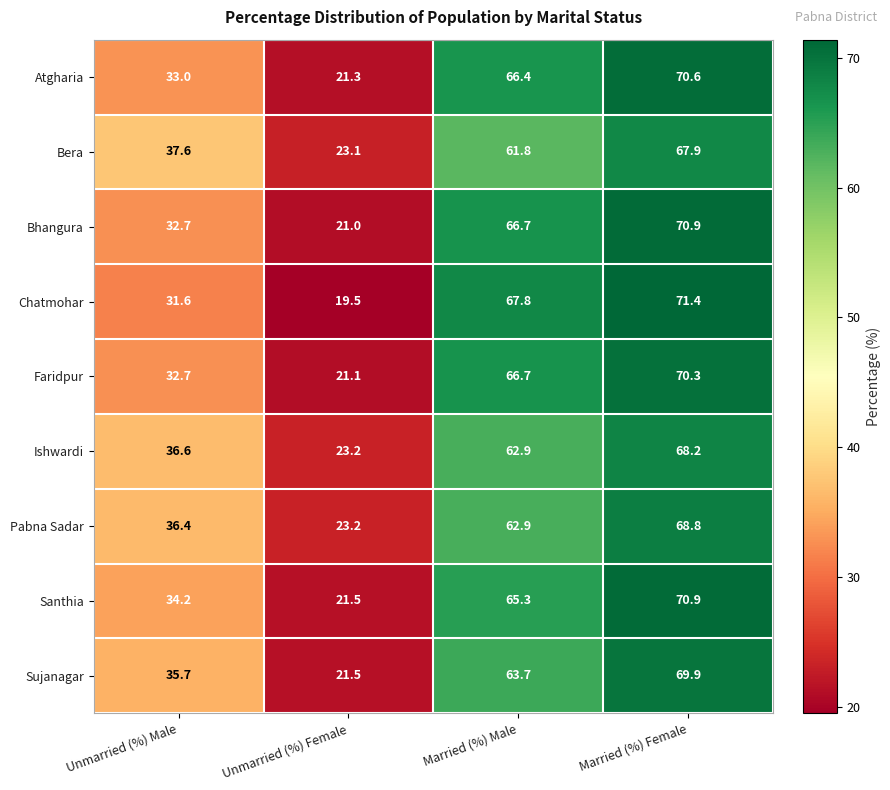

Rank the categories by Bera value from lowest to highest.

Unmarried (%) Female, Unmarried (%) Male, Married (%) Male, Married (%) Female